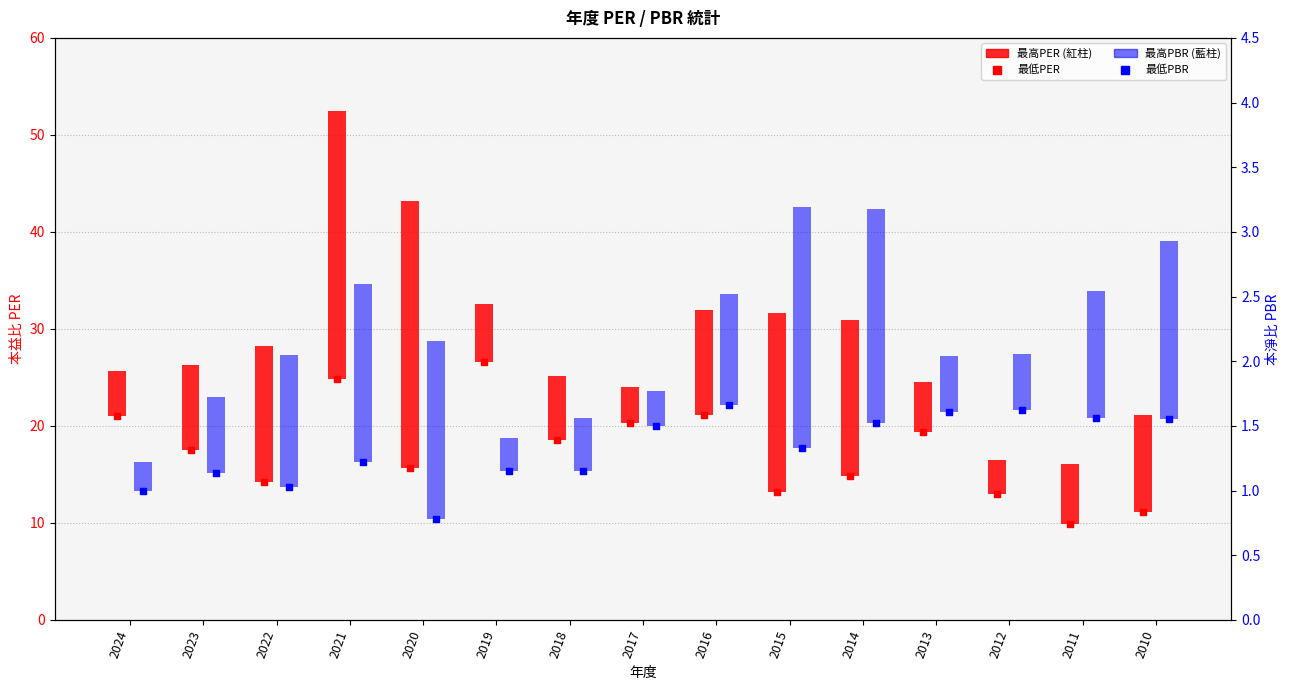

At which category is the sum across all series the highest?

2021